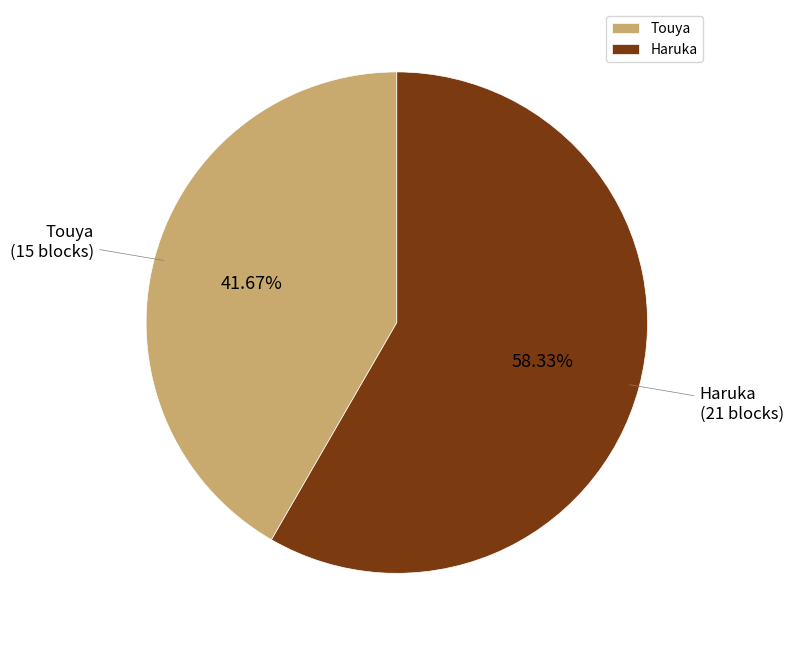

What portion of the pie excludes Haruka?

41.7%